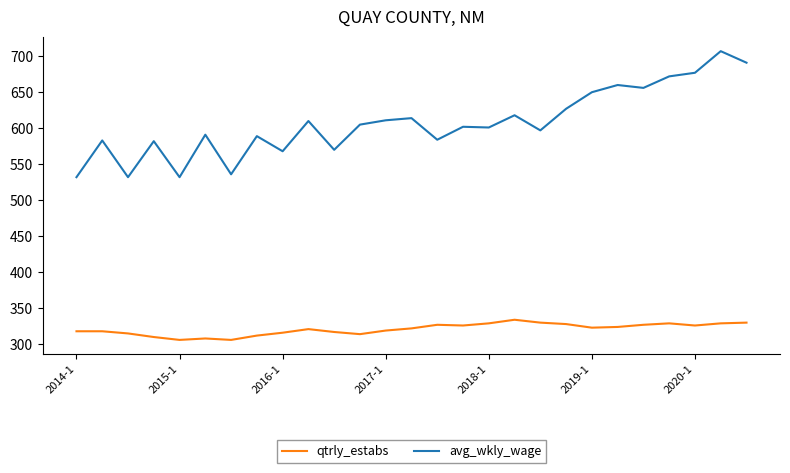

Rank the series by their maximum value, from lowest to highest.

qtrly_estabs, avg_wkly_wage